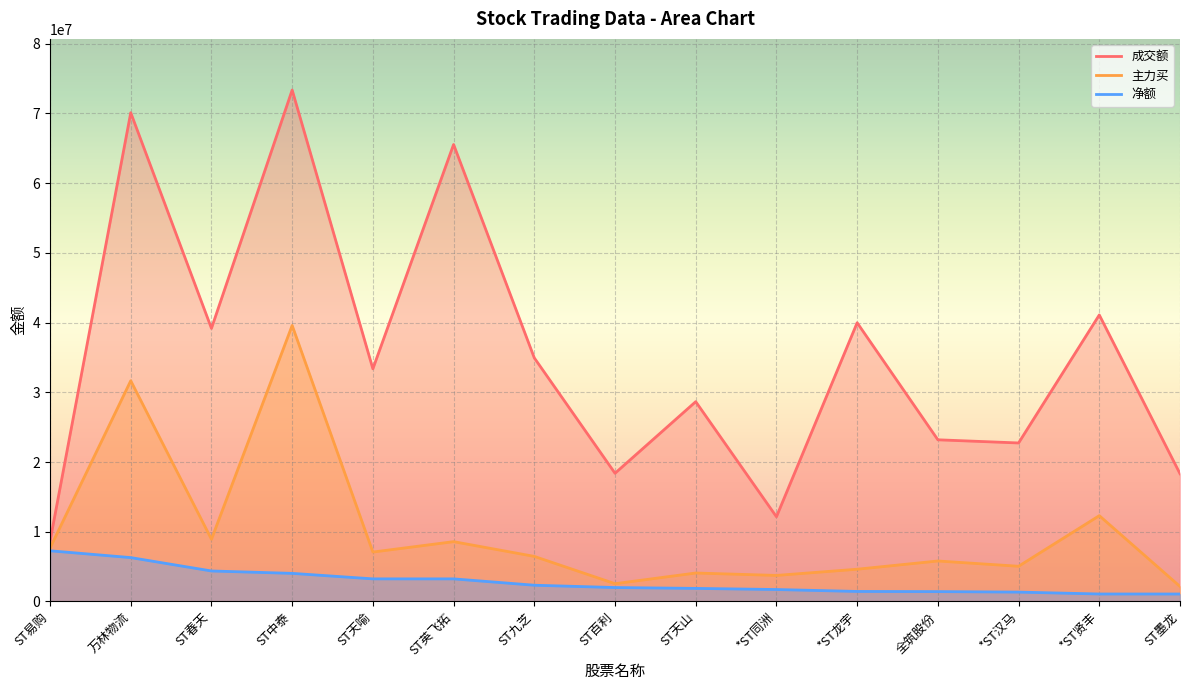

True or false: 净额 and 主力买 intersect in this chart.

False